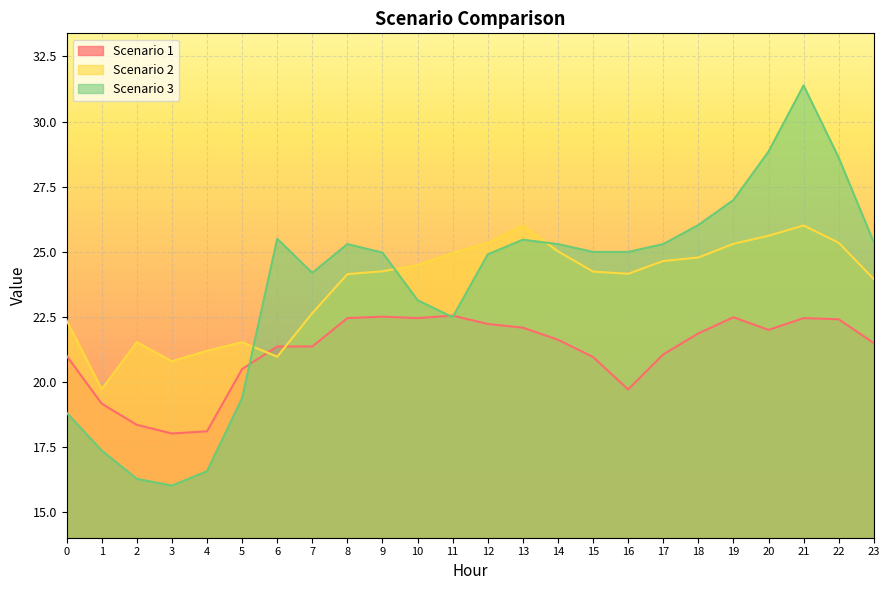

What is the value of the Scenario 3 point at the 9th from the left?

25.3